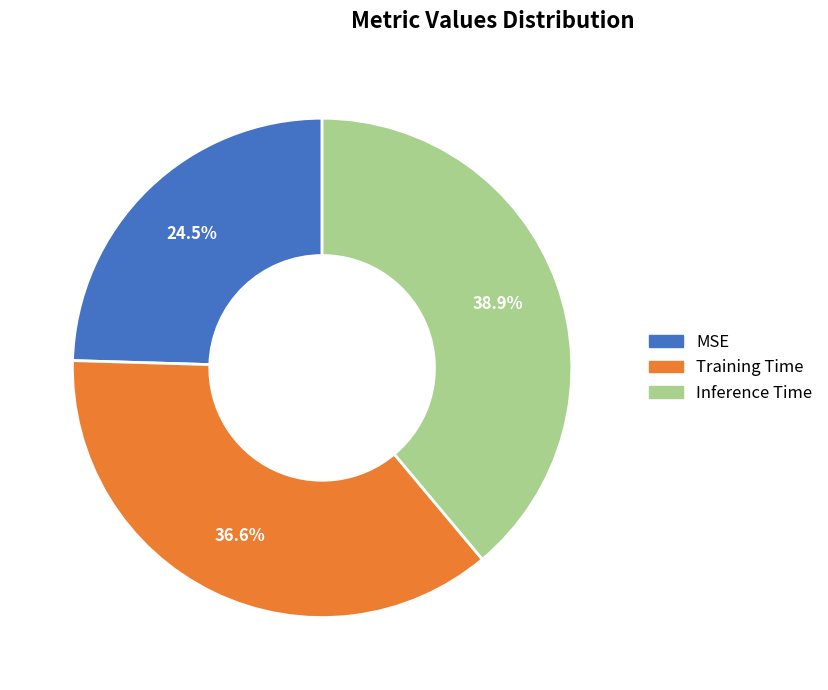

To the nearest percent, what is the average slice percentage?

33%